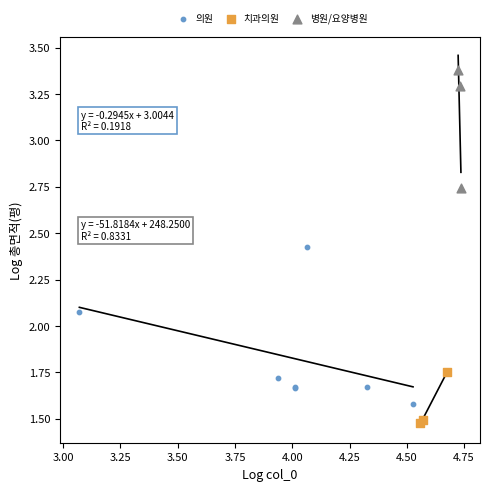

Which series contains the highest Y value?

병원/요양병원